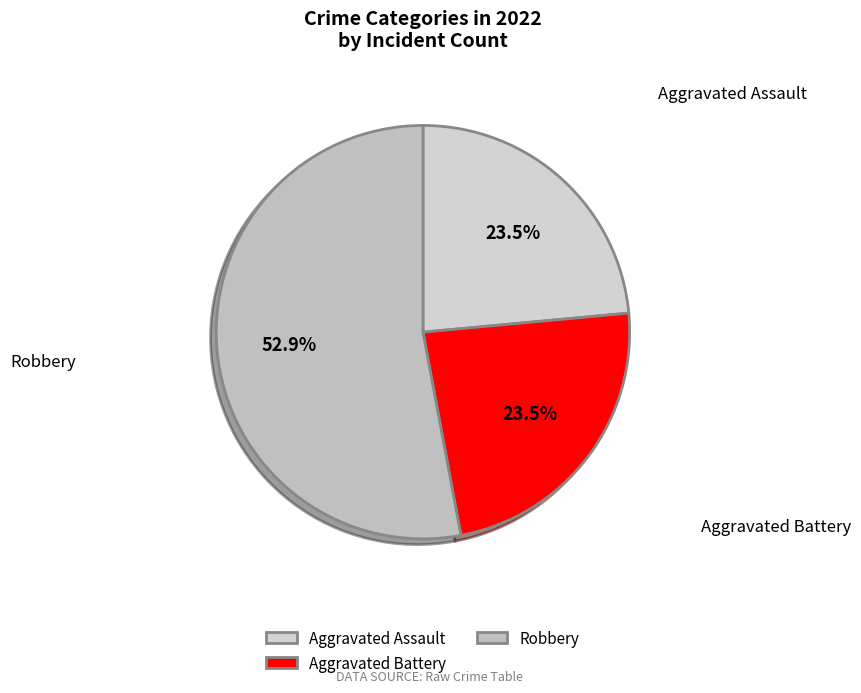

Count the number of slices in the pie.

3